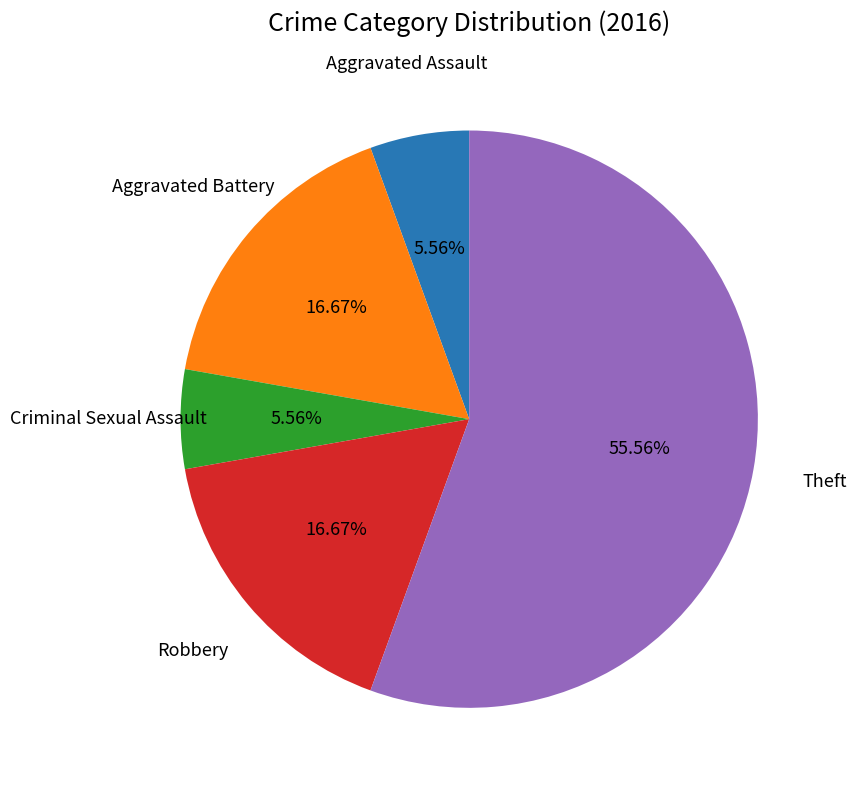

Does any single category account for the majority?

Yes